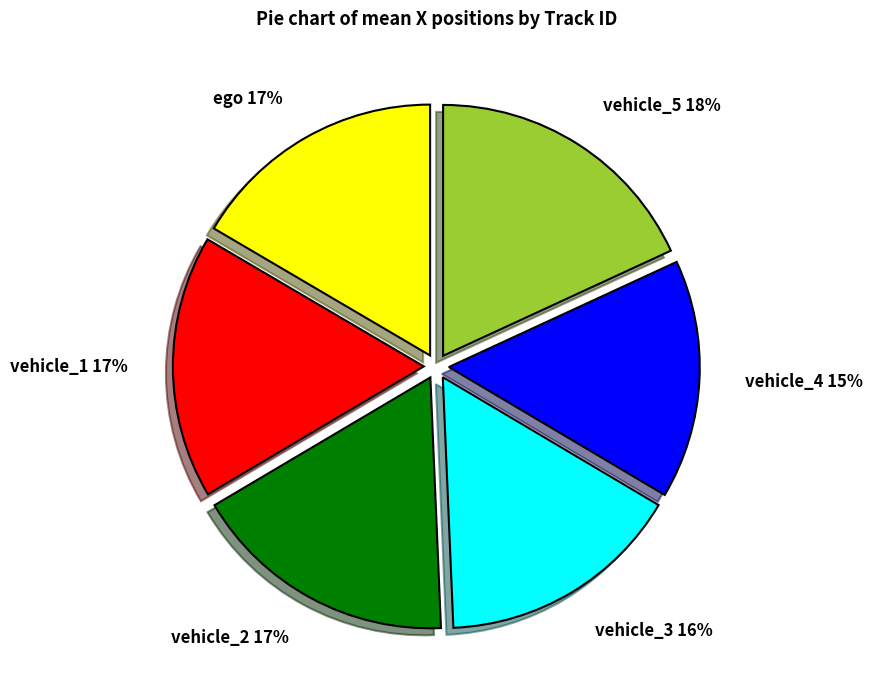

To the nearest percent, what is the average slice percentage?

17%